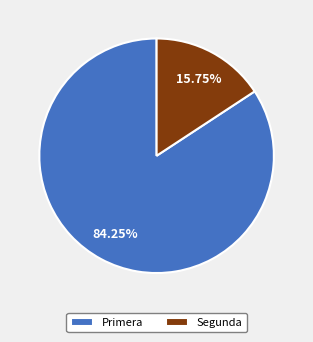

To the nearest percent, what is the difference between the largest and smallest slice percentages?

68%